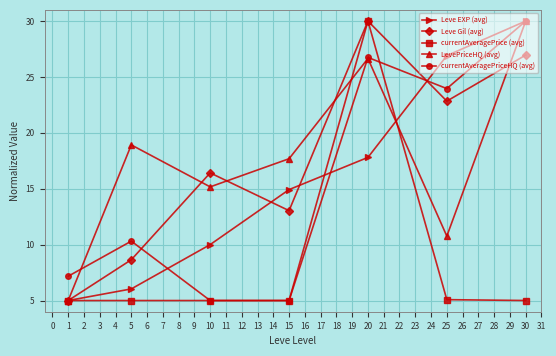

What is the spread (max minus min) of values at 5?

13.9